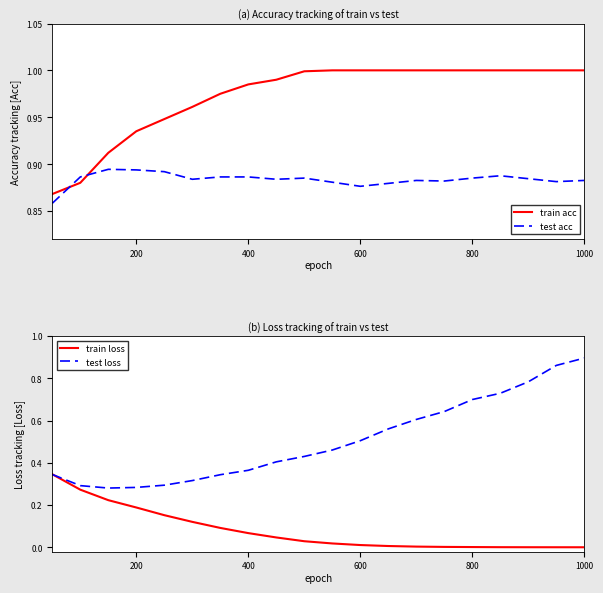

After their last crossing, which series has the higher values: train acc or test acc?

train acc